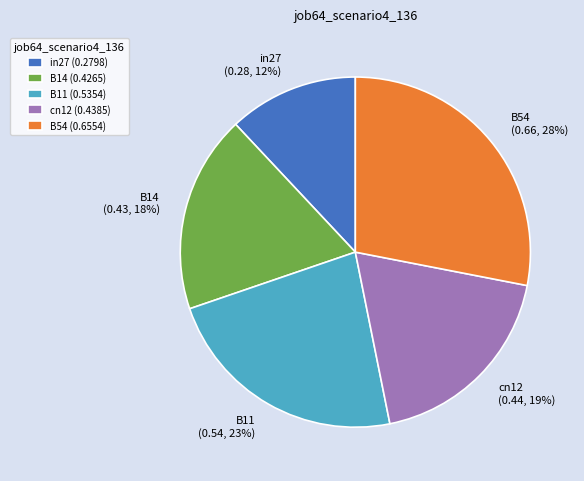

Does in27 represent more than half of the total?

No